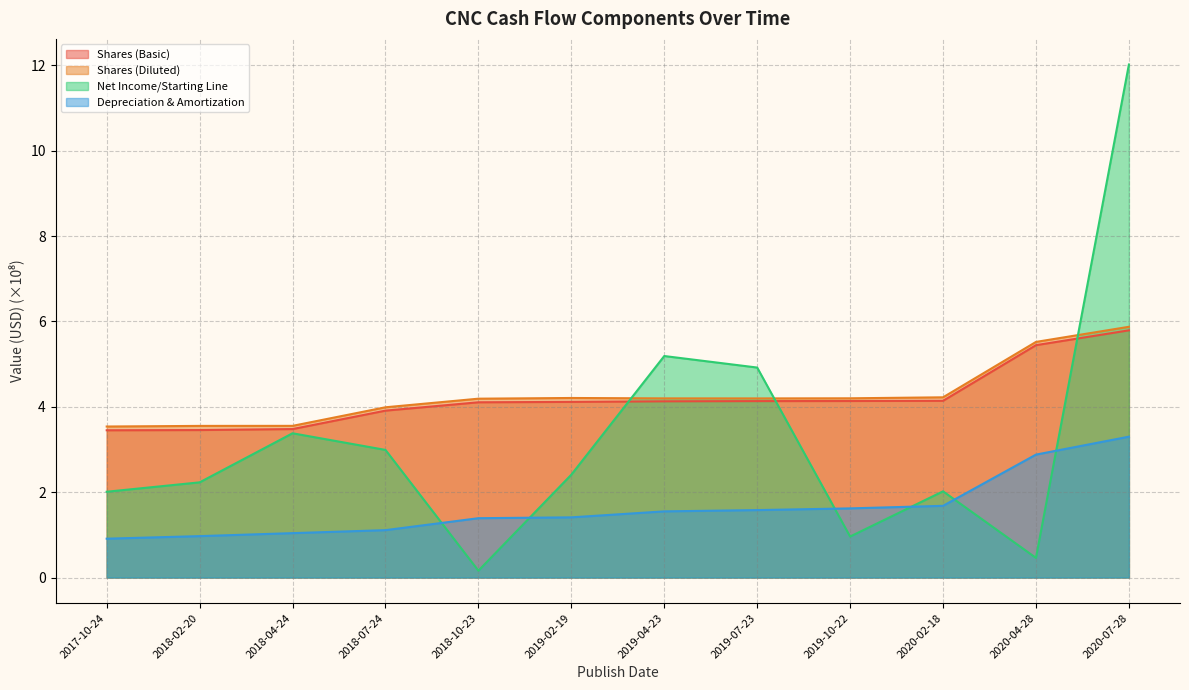

Which series has the widest spread of values?

Net Income/Starting Line